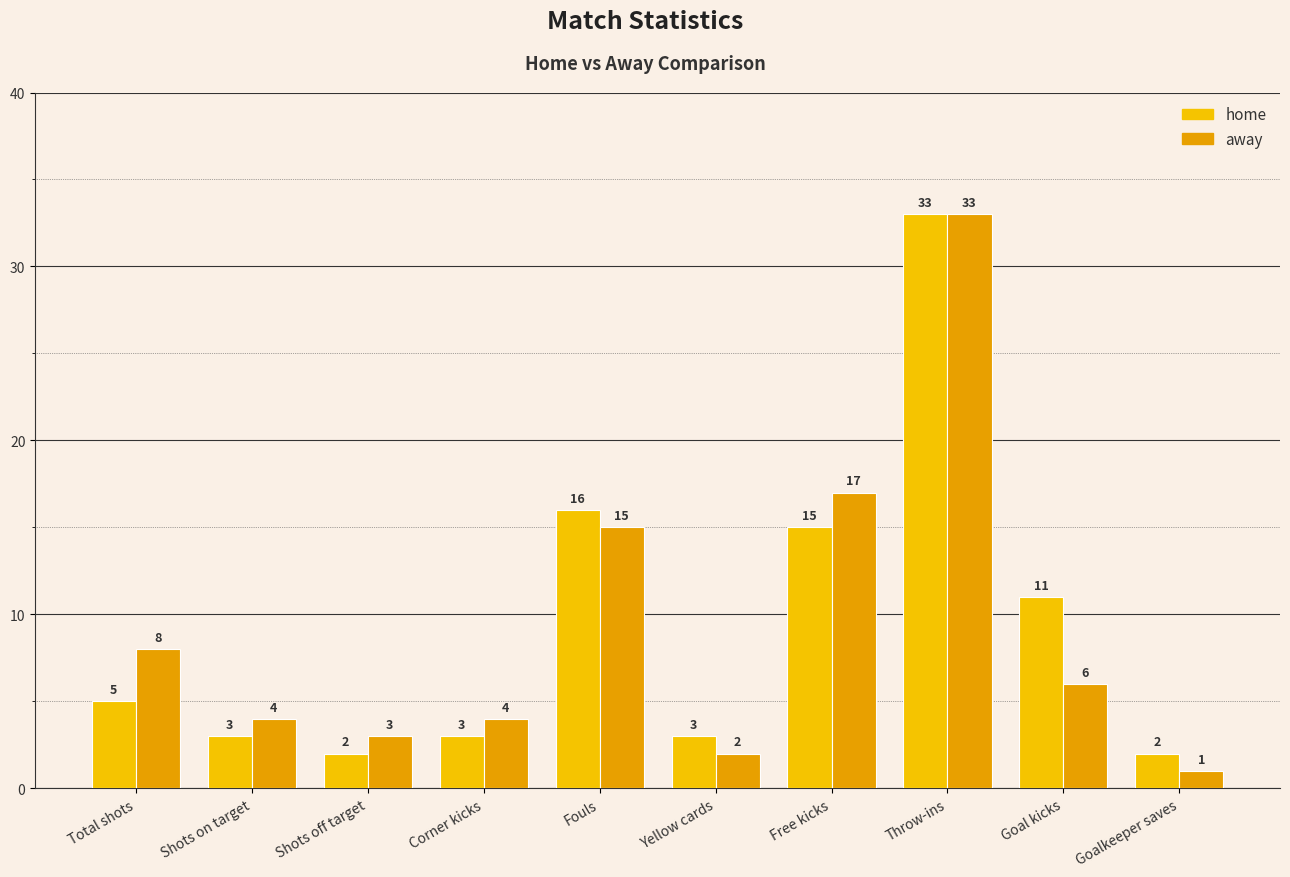

What is the label of the 8th bar from the left?

Throw-ins